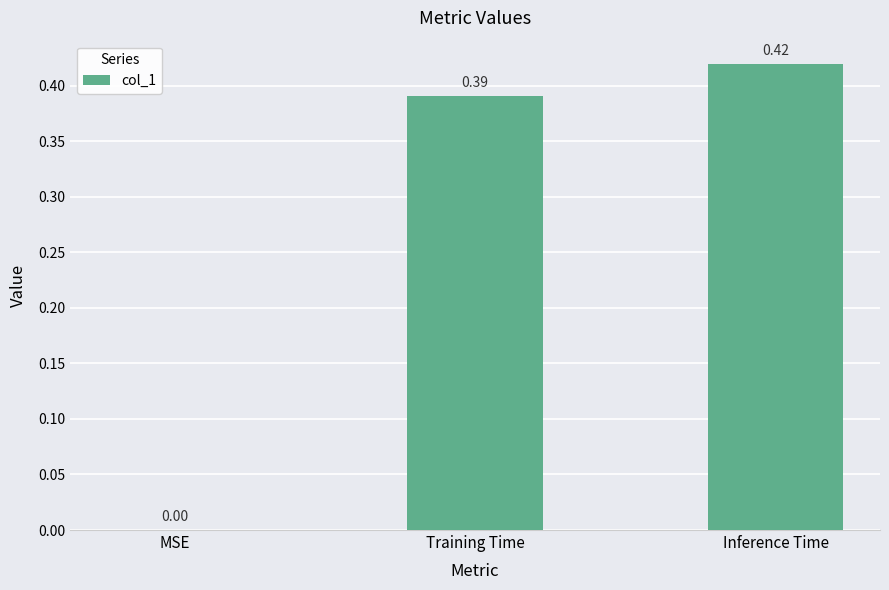

Which label corresponds to the largest value in the chart?

Inference Time